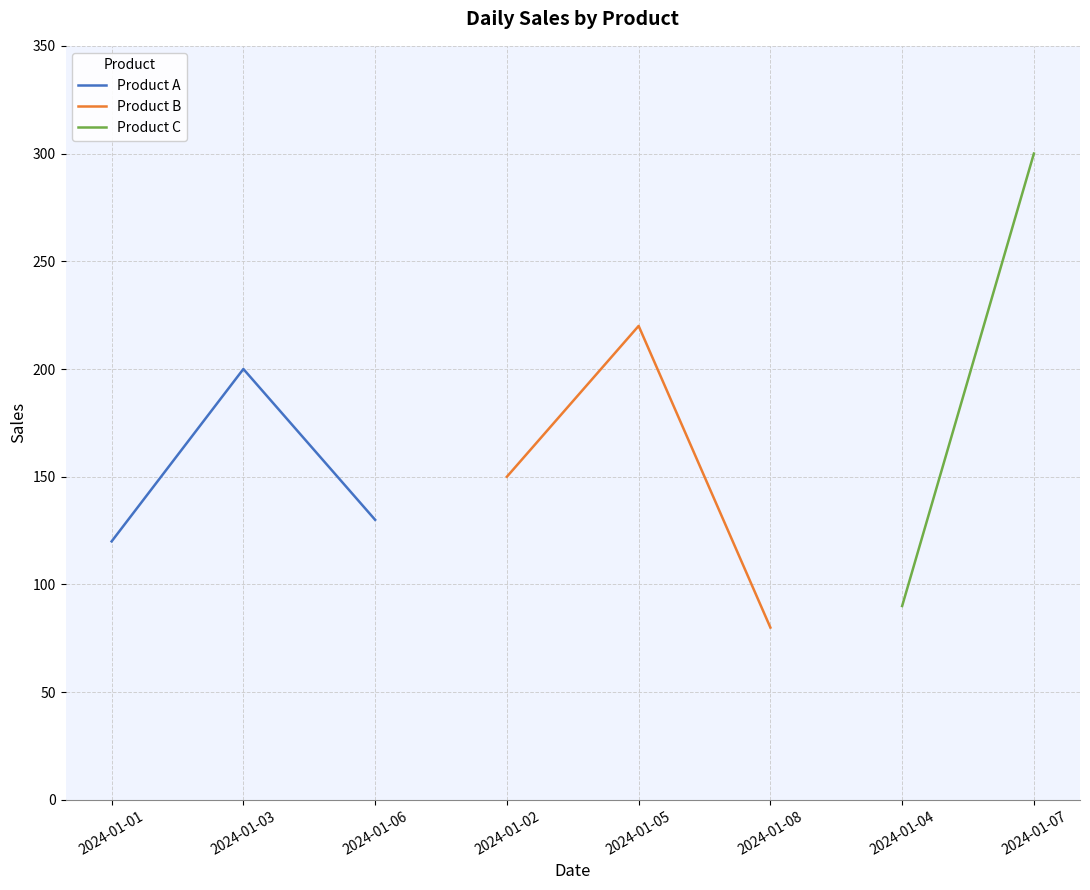

How many values in the Product B series are below 150?

1